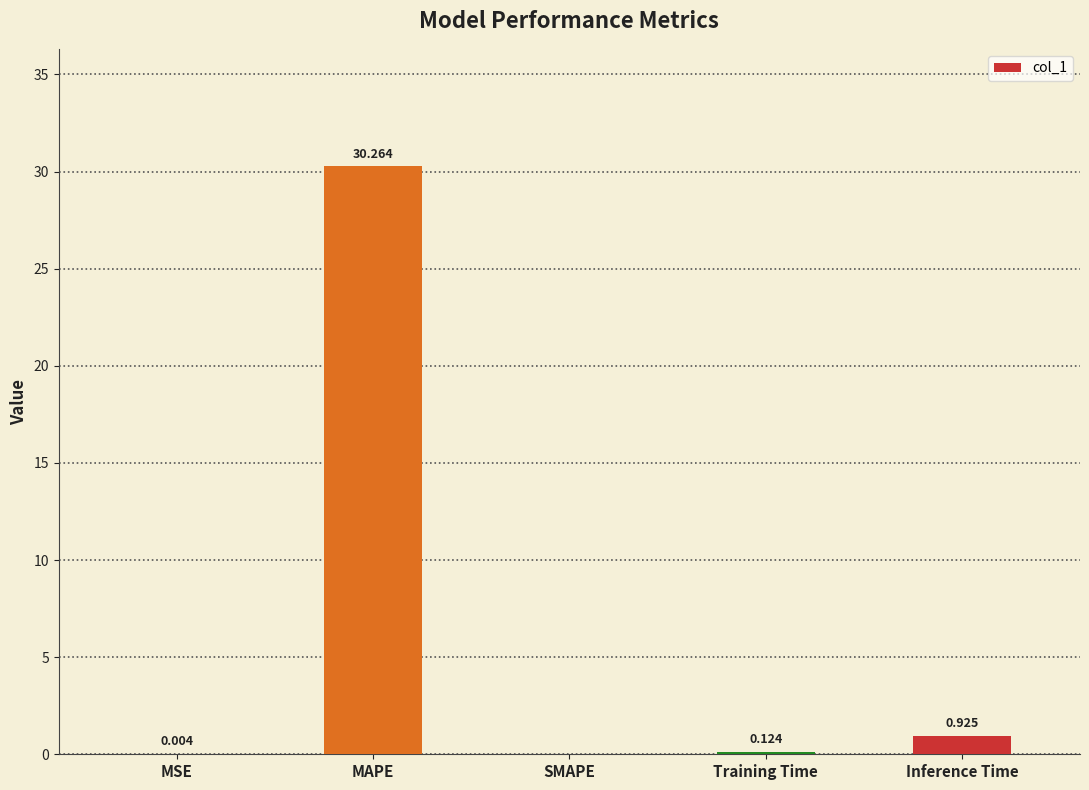

Which has a higher value, Inference Time or MAPE?

MAPE